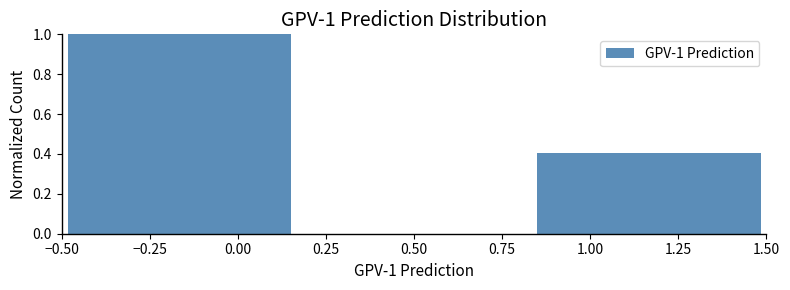

Over which range of the x-axis is the bar tallest?

-0.50 to 0.15